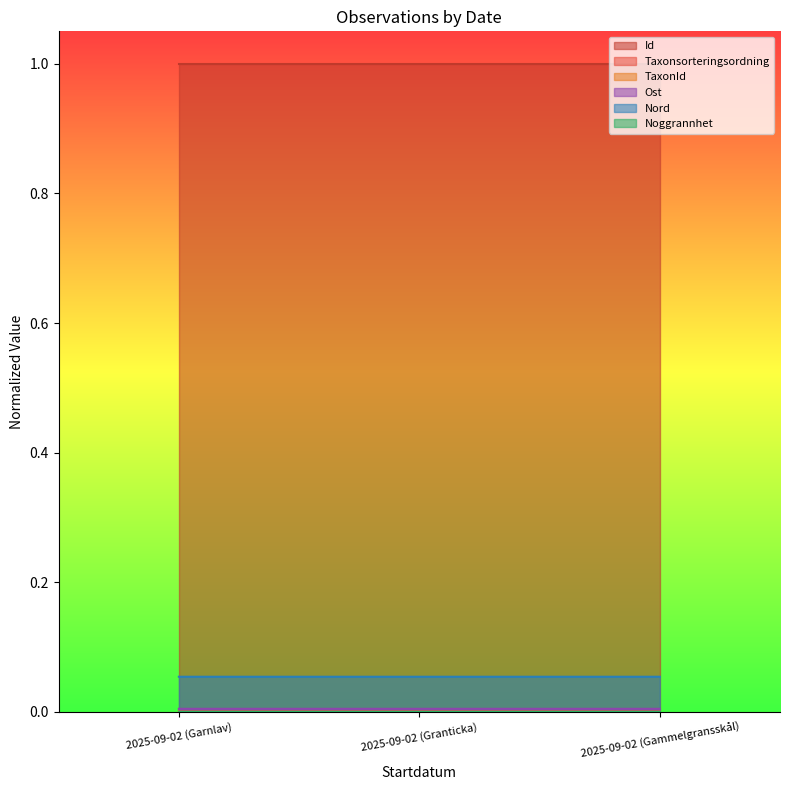

How many lines are shown in the chart?

6